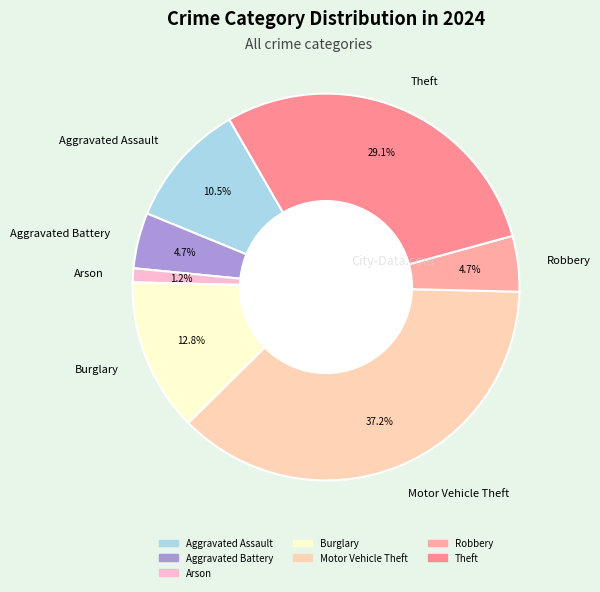

What is the smallest slice in the pie chart?

Arson